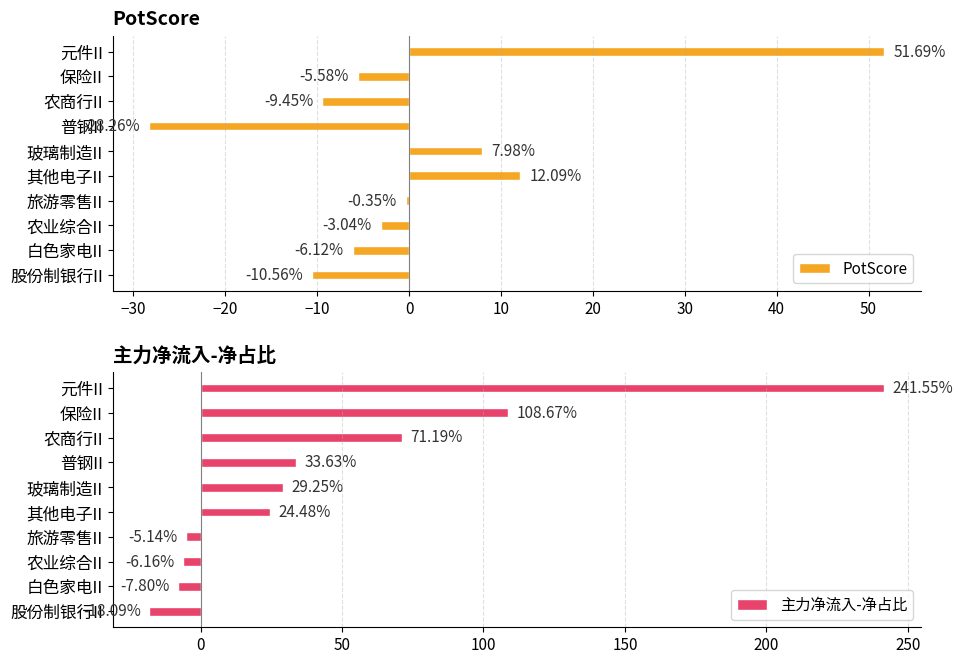

What is the sum of the PotScore values at 普钢II and 元件II?

23.4